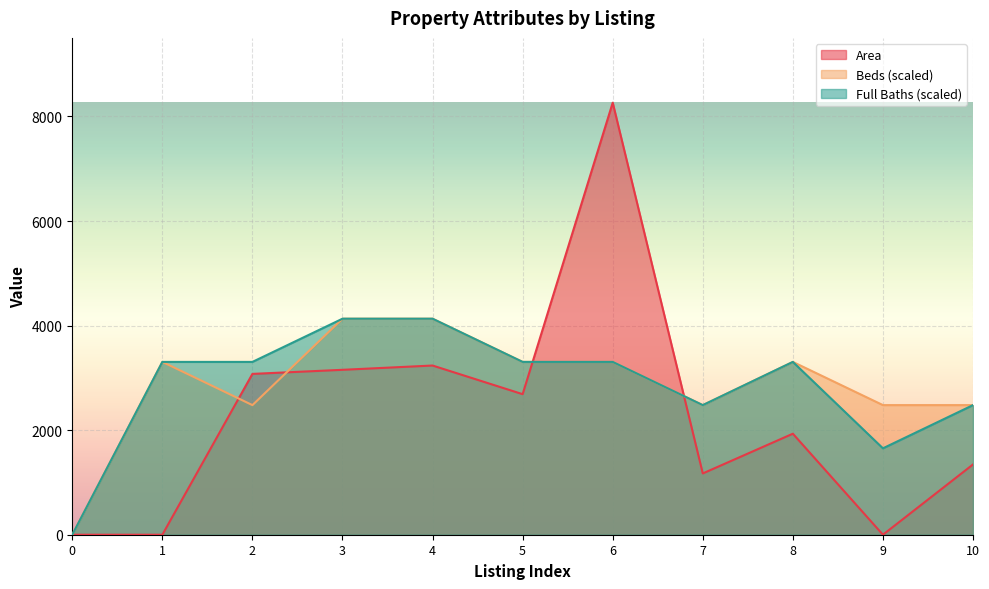

What is the total value across all series at 5?

9298.4